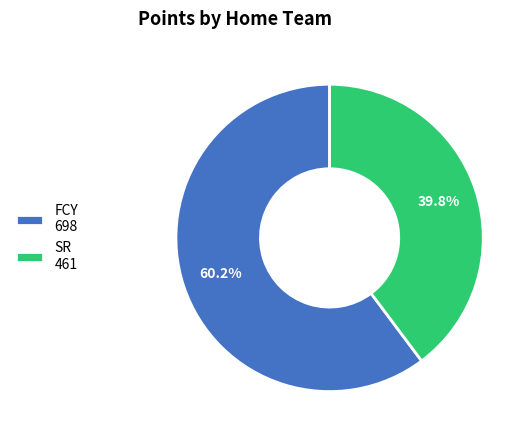

What is the smallest slice in the pie chart?

SR